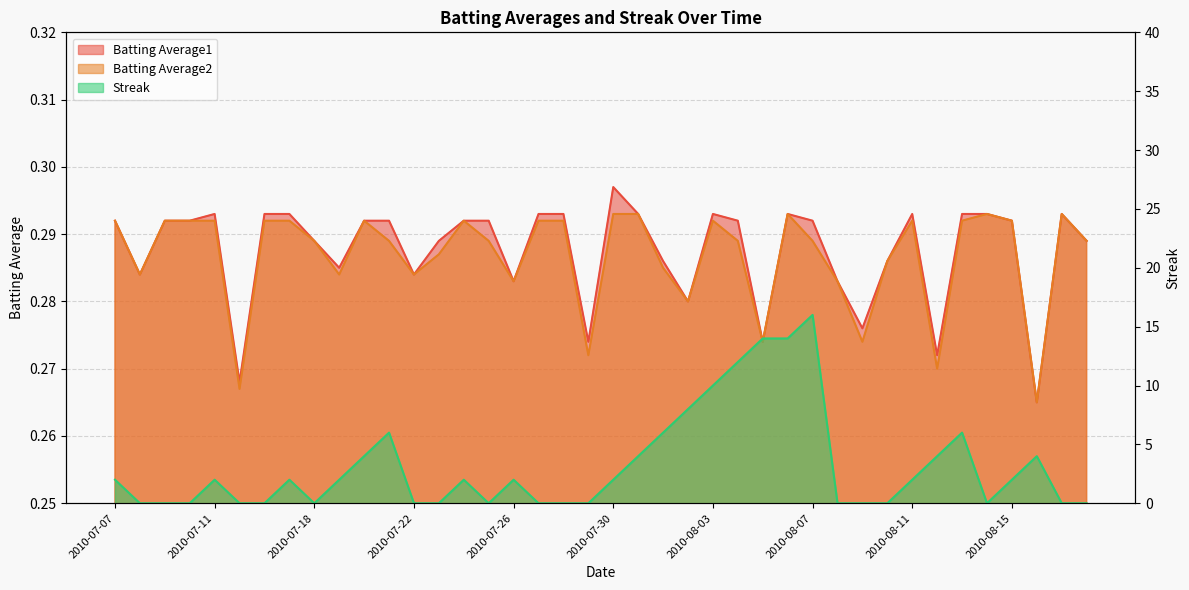

In Streak, how many points are higher than both neighbors (excluding endpoints)?

8